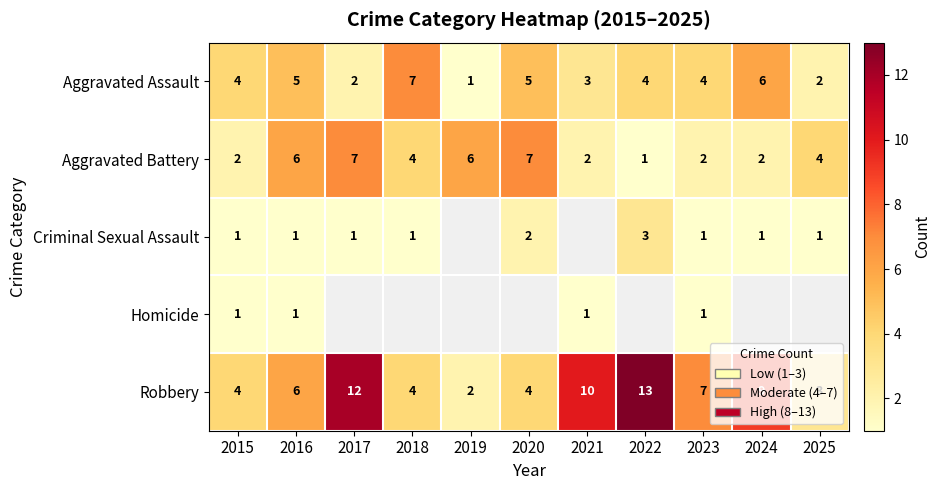

At which label is Robbery closest to 7?

2023